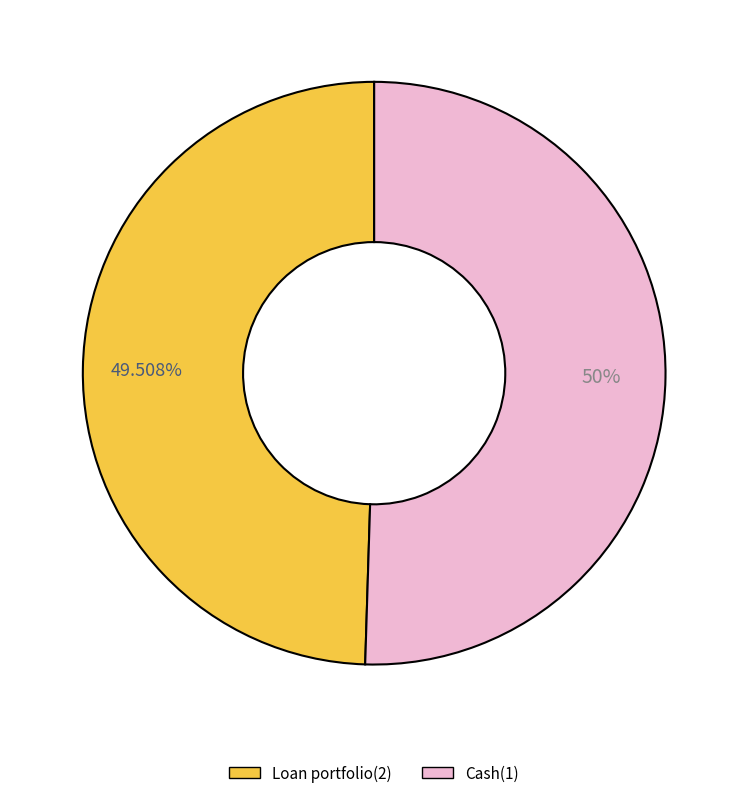

Is it true that Loan portfolio(2) is 50% of the pie?

True